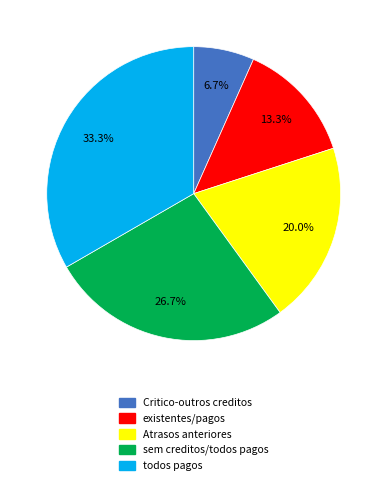

True or false: existentes/pagos accounts for 13% of the total.

True